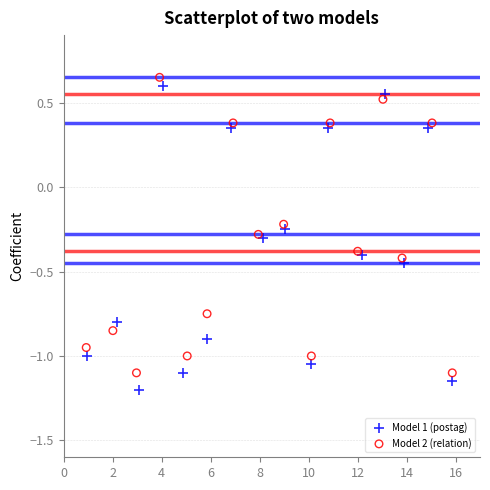

Which series has the largest Y range (max minus min)?

Model 1 (postag)